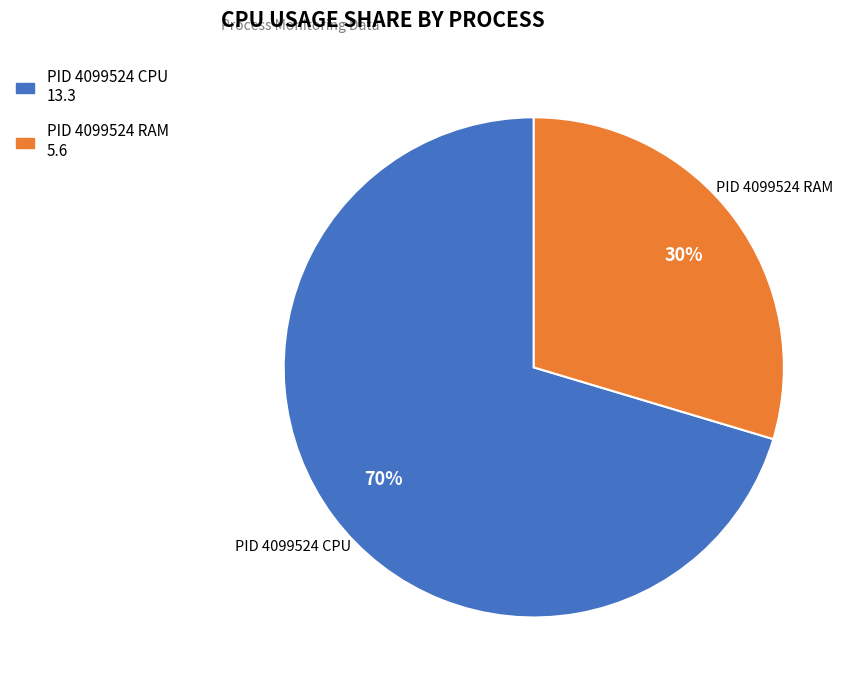

Is PID 4099524 RAM the majority of the pie?

No